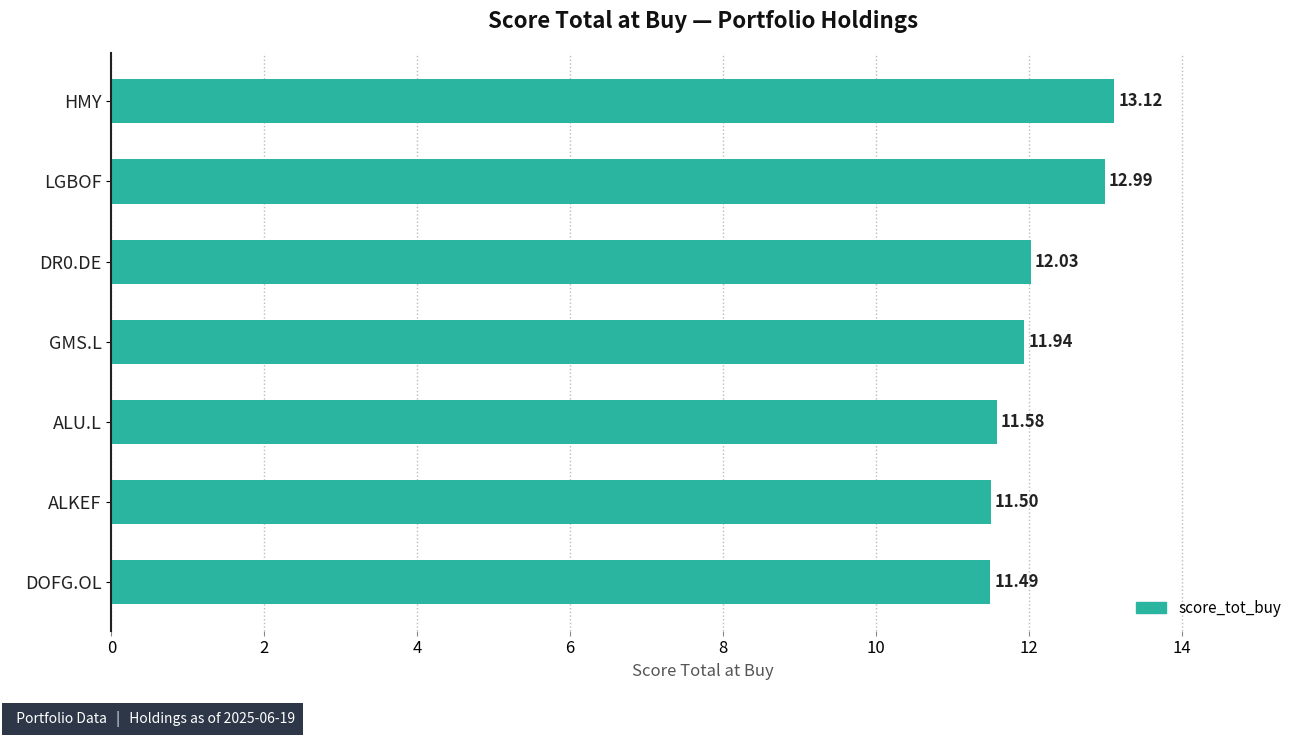

What is the change in value from GMS.L to ALKEF?

-0.4